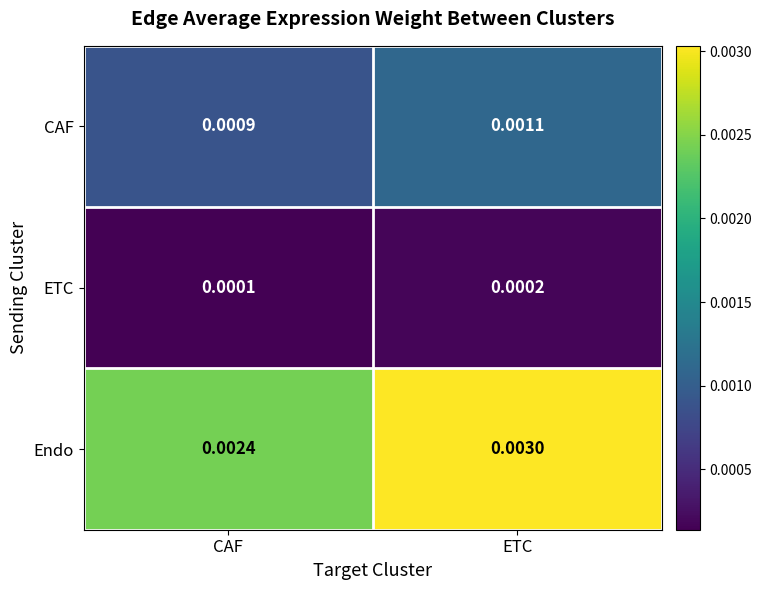

How many series are shown in this chart?

3